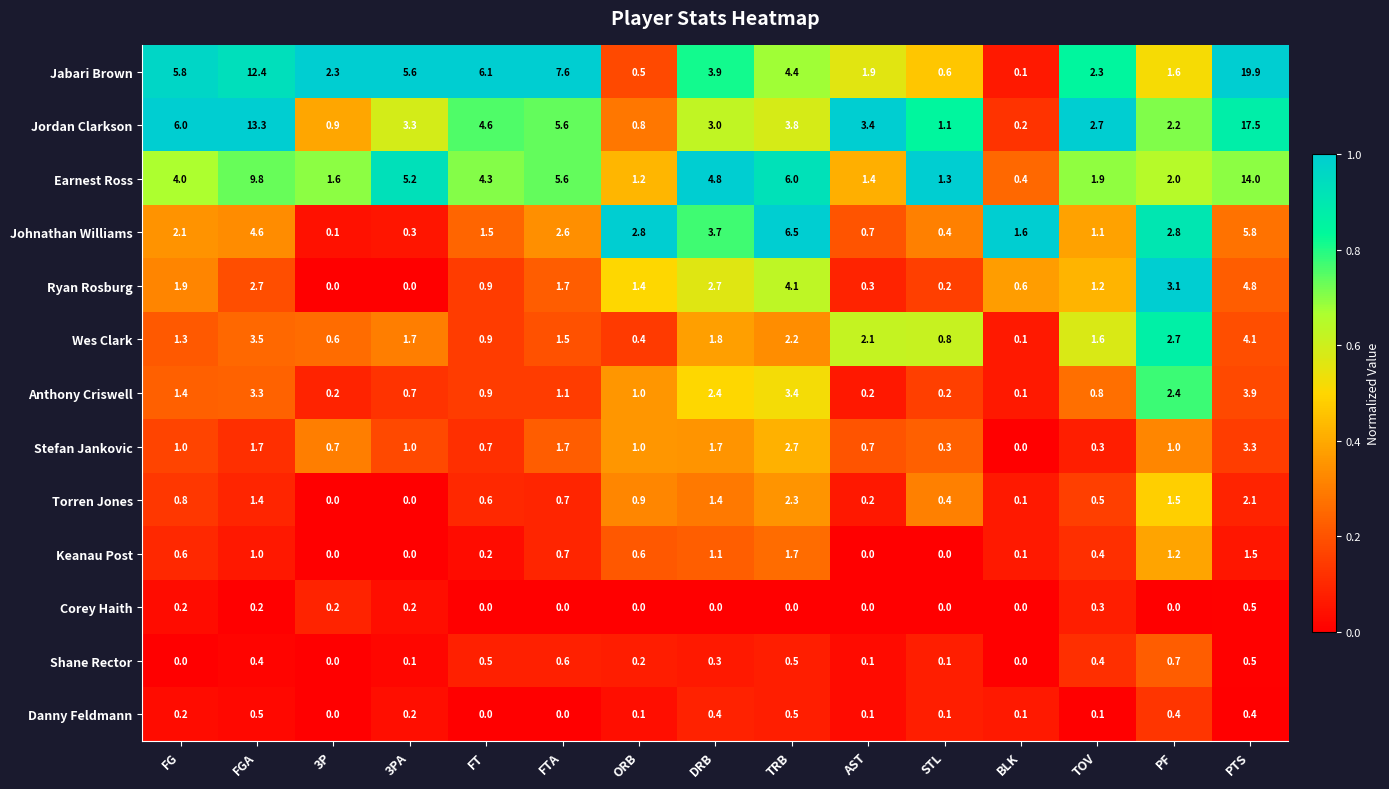

Is it true that Keanau Post equals 0.7 at FTA?

True